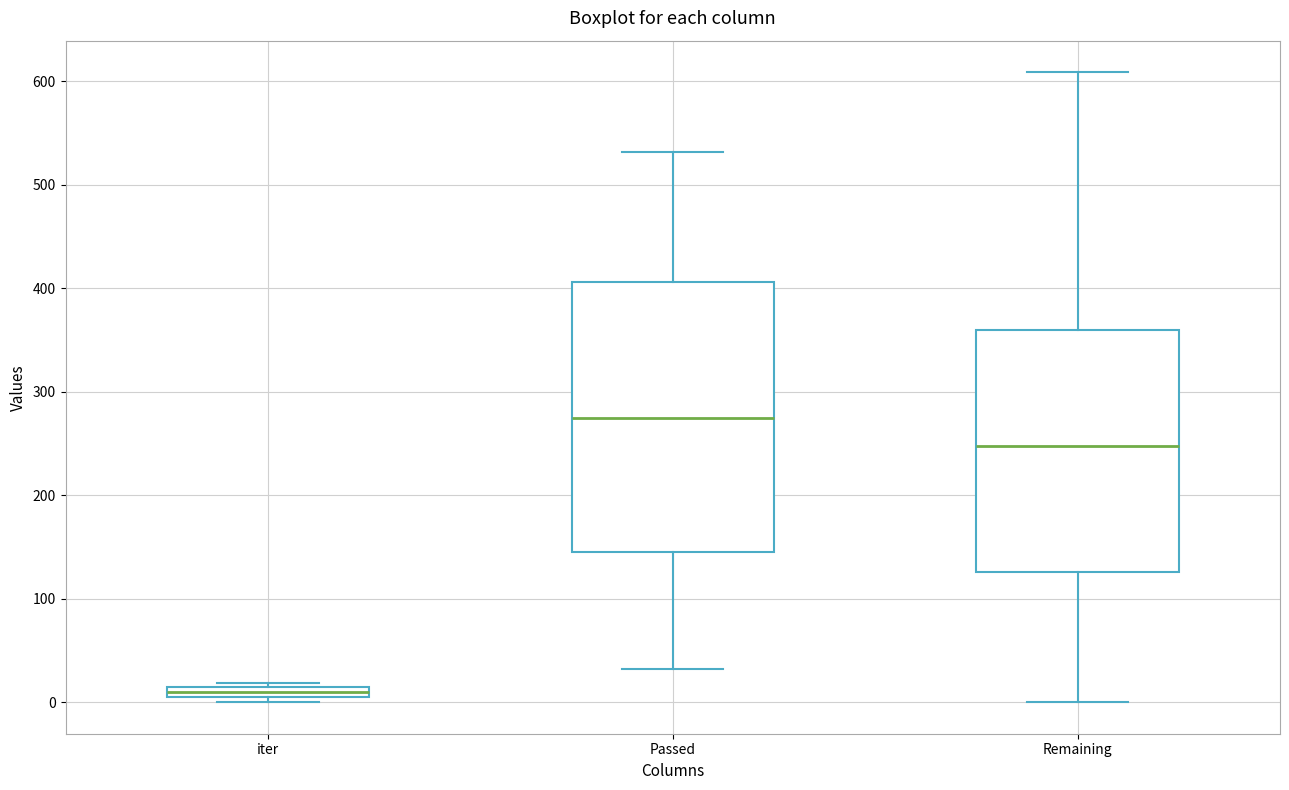

Which box has the highest median line?

Passed